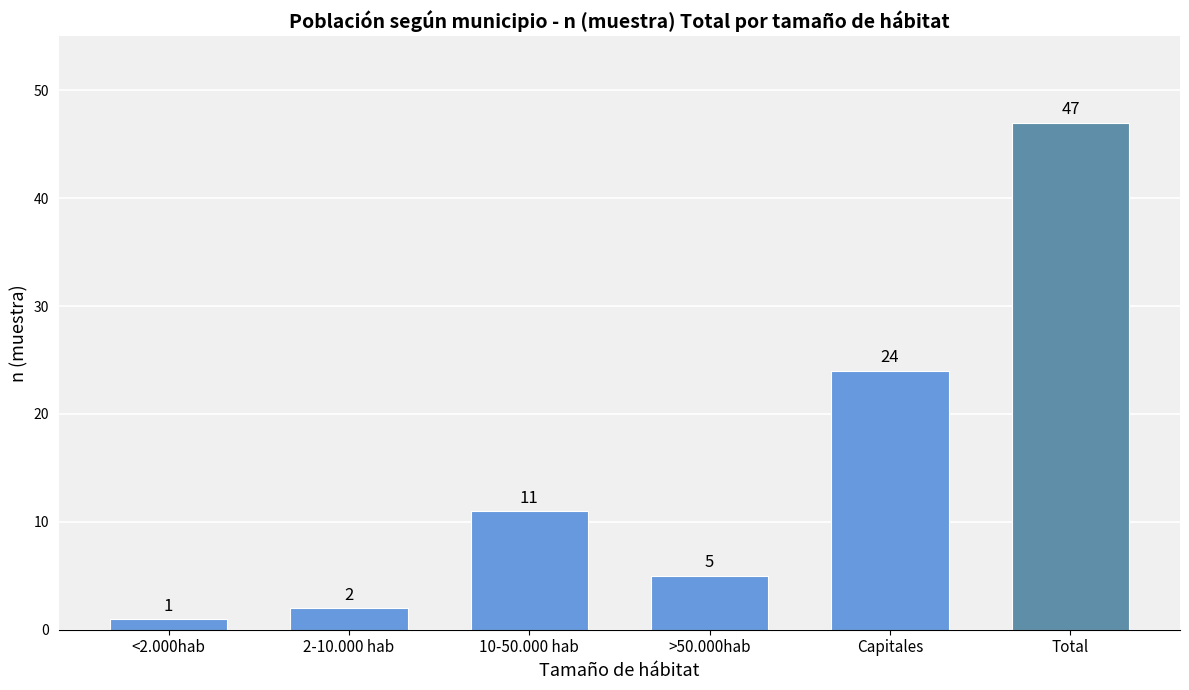

Reading left to right, list all the values displayed in this chart.

<2.000hab=1	2-10.000 hab=2	10-50.000 hab=11	>50.000hab=5	Capitales=24	Total=47